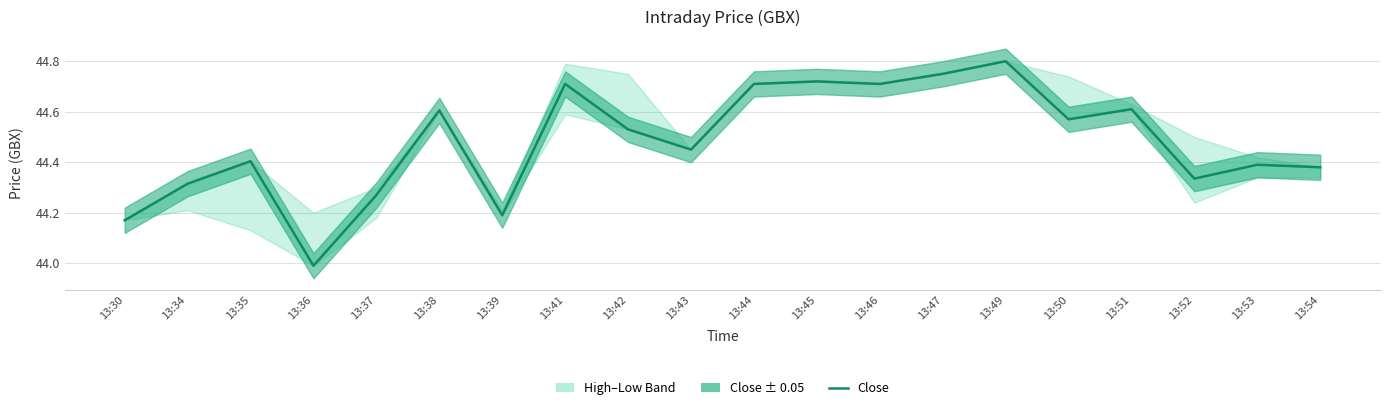

Rank the categories by value from lowest to highest.

13:36, 13:30, 13:39, 13:37, 13:34, 13:52, 13:54, 13:53, 13:35, 13:43, 13:42, 13:50, 13:38, 13:51, 13:41, 13:44, 13:46, 13:45, 13:47, 13:49